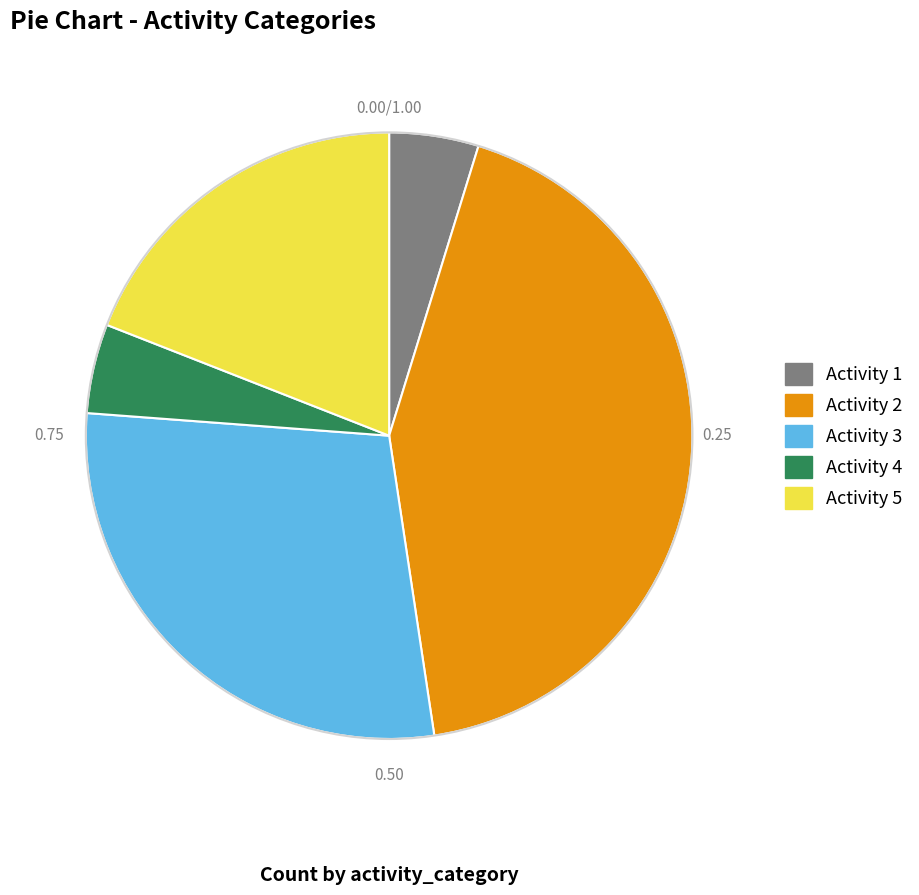

Is there a majority slice in this chart?

No